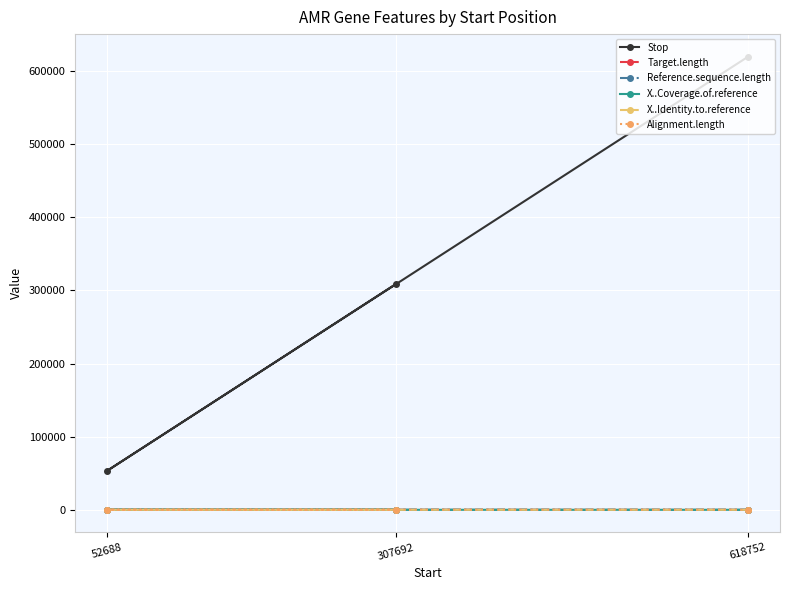

How many Stop values are between 53452 and 619165?

3